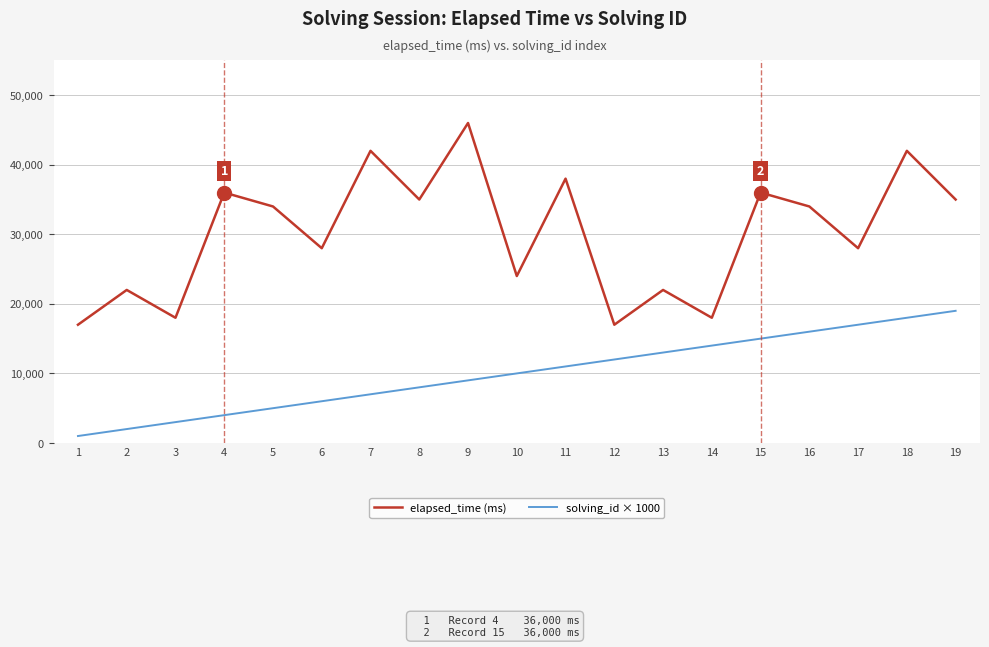

Which series changed the most between 9 and 11?

elapsed_time (ms)